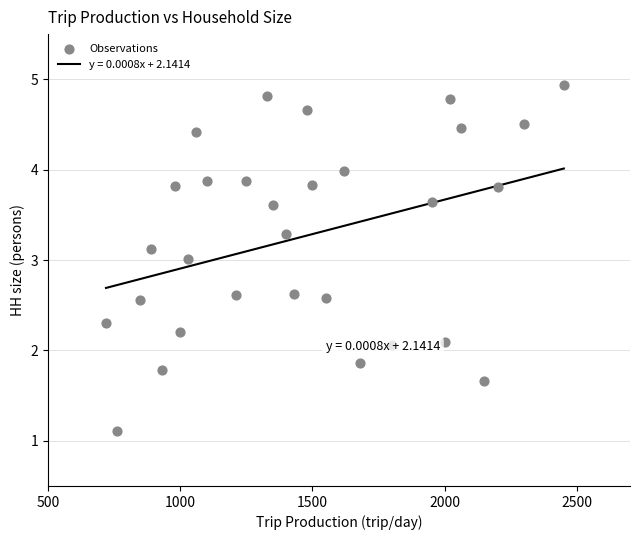

What is the range of Y values (max minus min)?

3.8